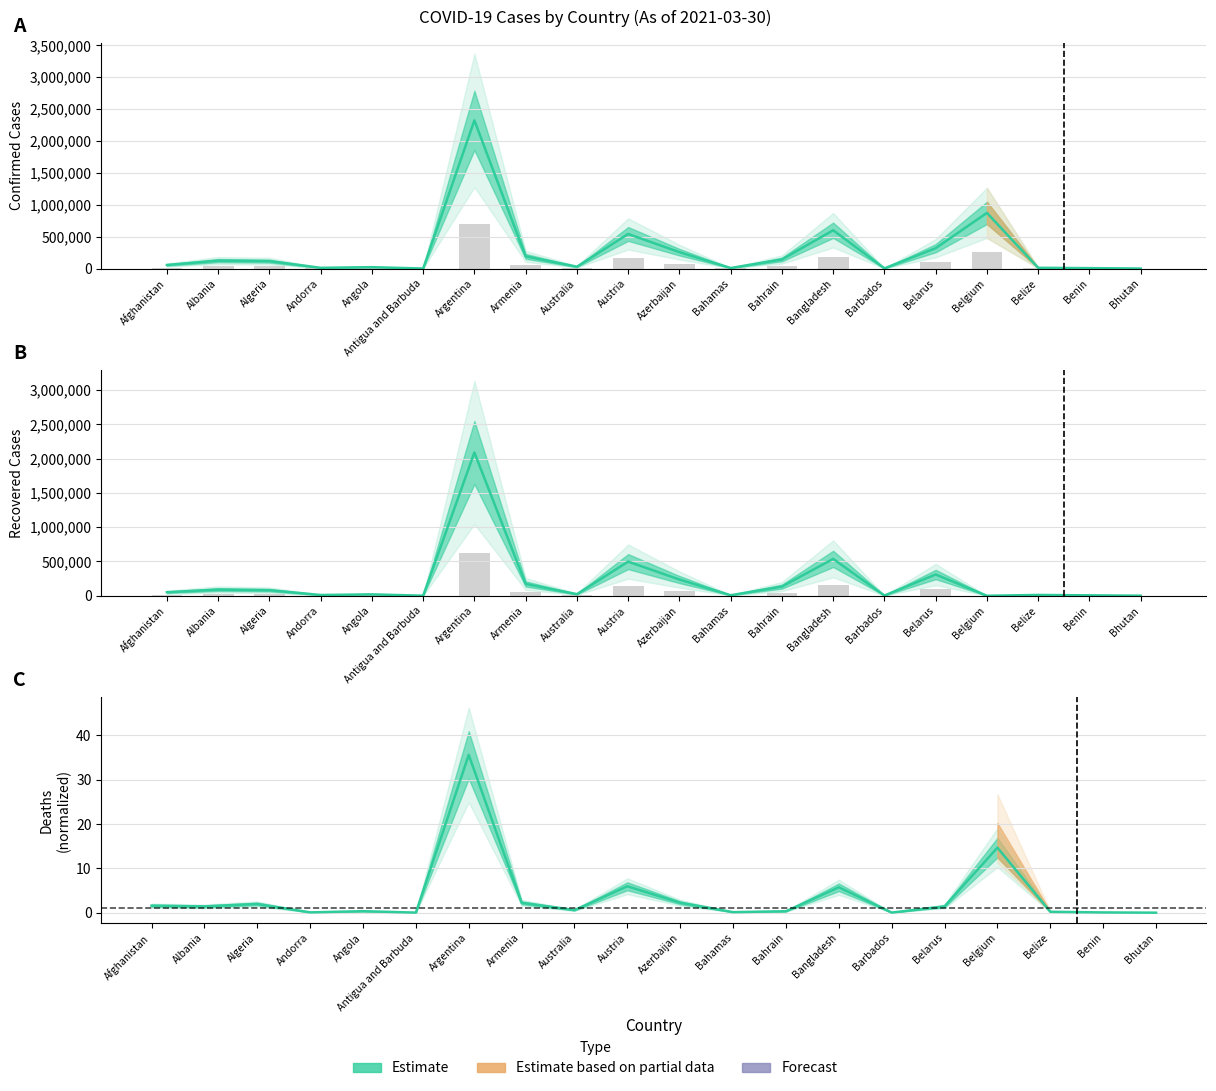

List the labels in order of Confirmed value, largest first.

Argentina, Belgium, Bangladesh, Austria, Belarus, Azerbaijan, Armenia, Bahrain, Albania, Algeria, Afghanistan, Australia, Angola, Belize, Andorra, Bahamas, Benin, Barbados, Antigua and Barbuda, Bhutan